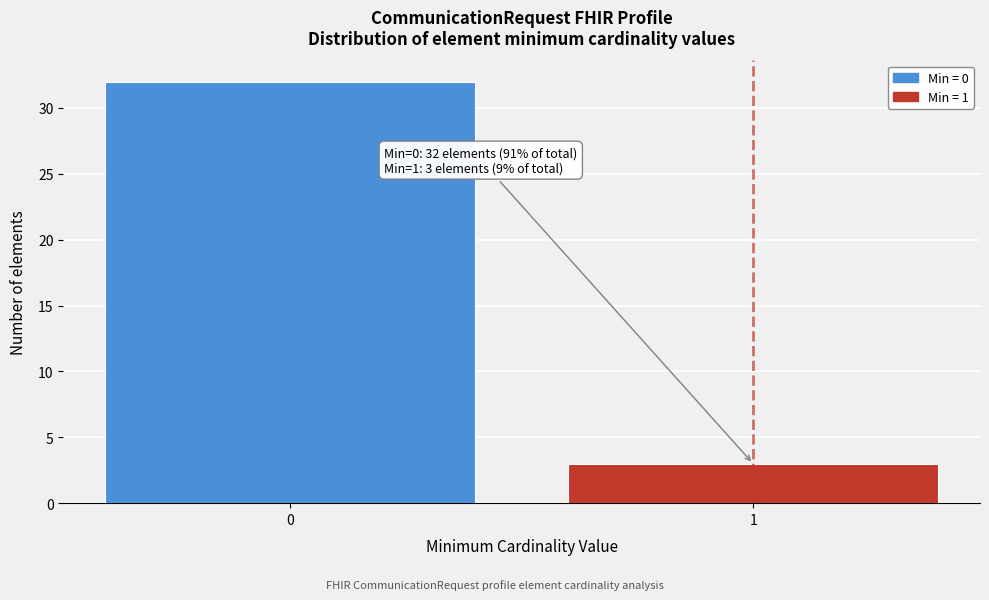

Reading left to right, list all the values displayed in this chart.

32	3